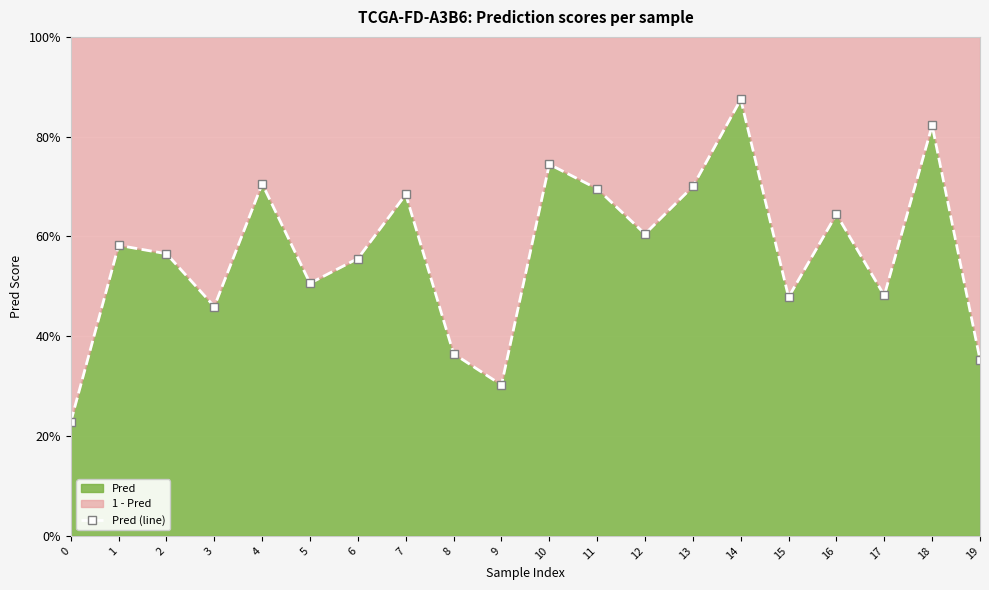

What is the value of the 18th point from the left?

0.5